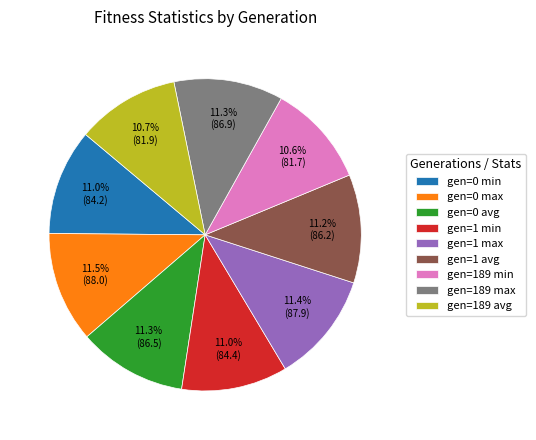

To the nearest percent, what is the difference between the largest and smallest slice percentages?

1%